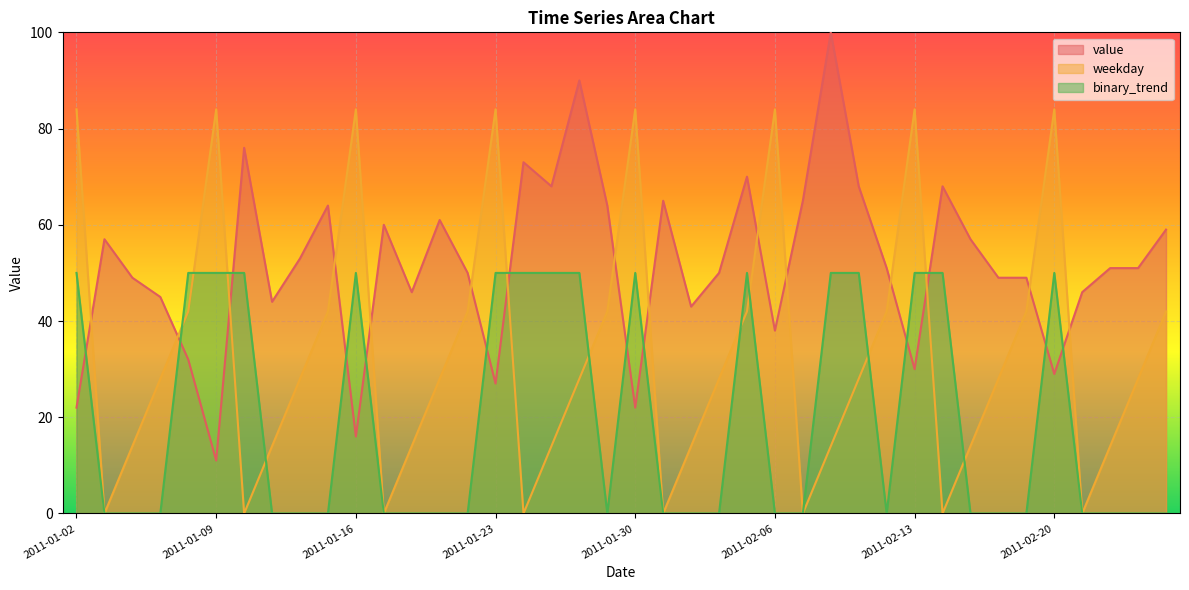

Which series changed the most between 2011-01-05 and 2011-01-23?

weekday